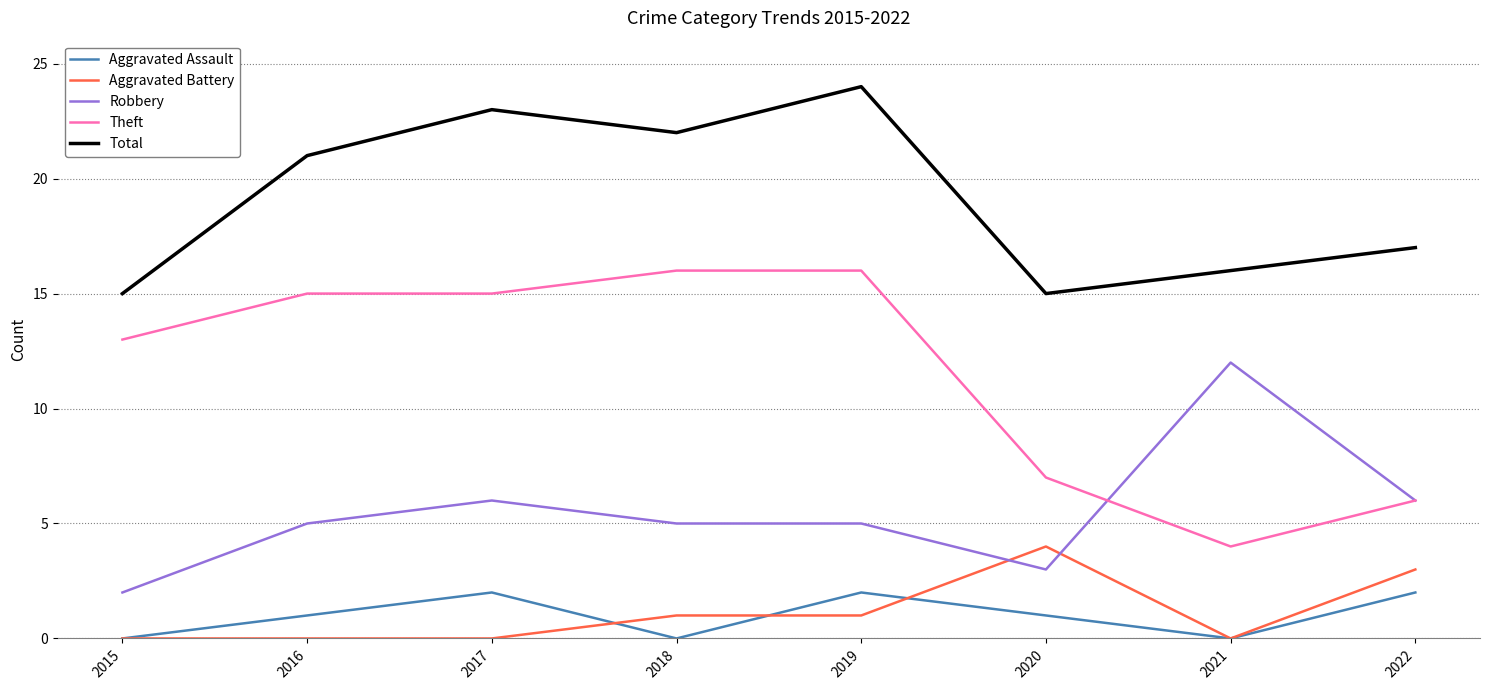

Reading right to left, transcribe all the data shown in this chart.

Aggravated Assault: 2022=2	2021=0	2020=1	2019=2	2018=0	2017=2	2016=1	2015=0
Aggravated Battery: 2022=3	2021=0	2020=4	2019=1	2018=1	2017=0	2016=0	2015=0
Robbery: 2022=6	2021=12	2020=3	2019=5	2018=5	2017=6	2016=5	2015=2
Theft: 2022=6	2021=4	2020=7	2019=16	2018=16	2017=15	2016=15	2015=13
Total: 2022=17	2021=16	2020=15	2019=24	2018=22	2017=23	2016=21	2015=15